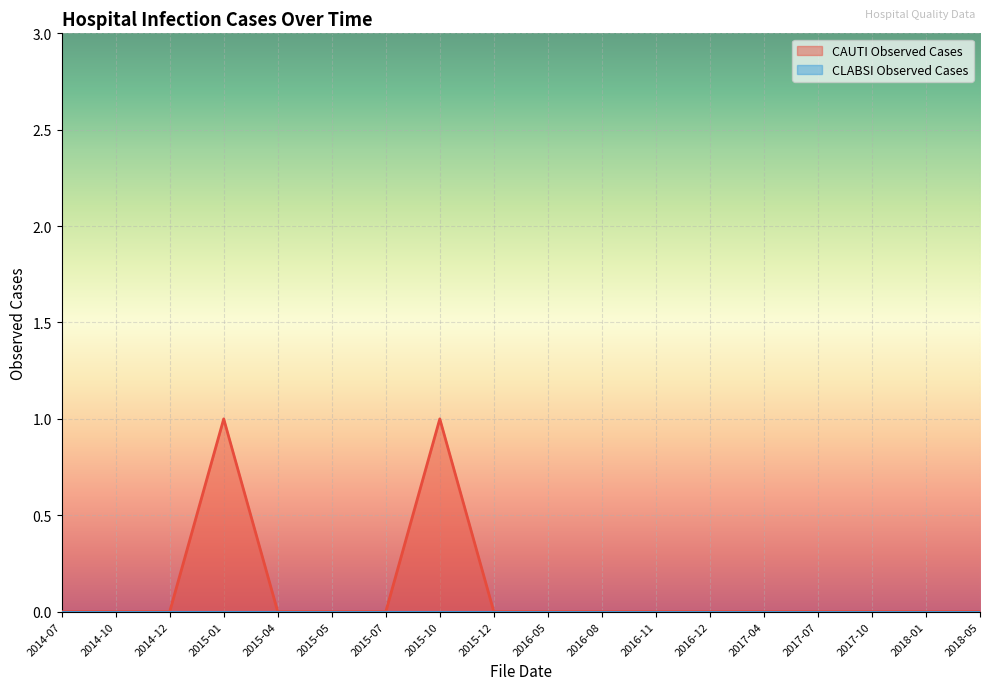

Count the number of values greater than 0.

2